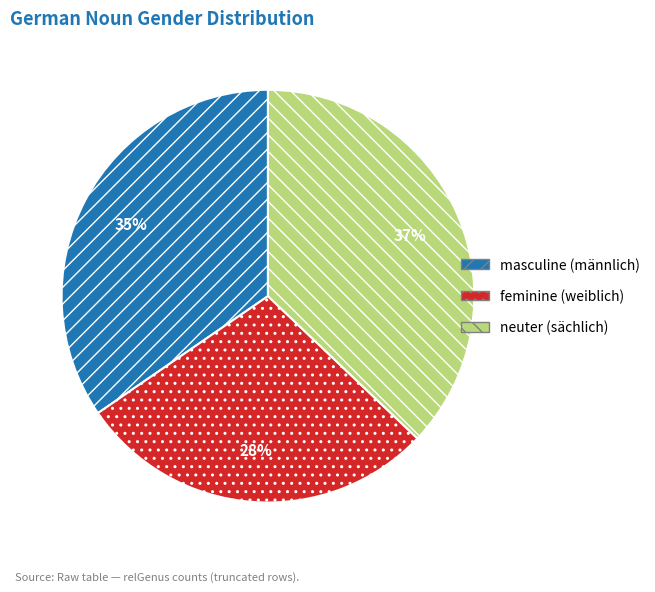

Is there any slice that represents more than half of the pie?

No